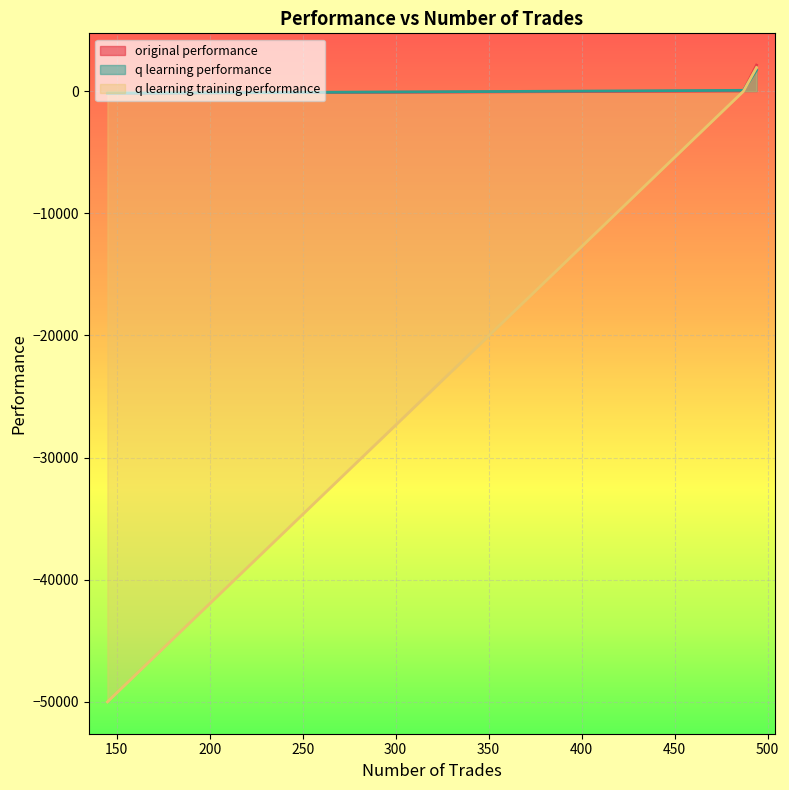

What is the greatest value displayed?

2119.5